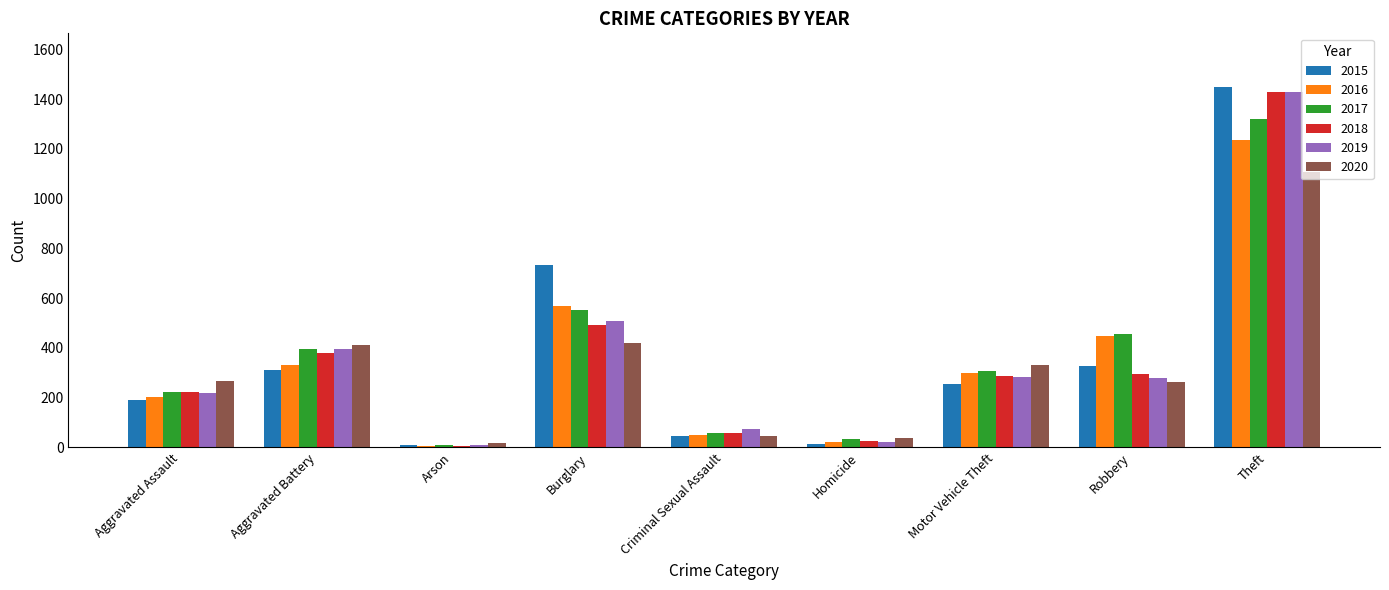

The value of 2018 at Theft is 2162. True or false?

False